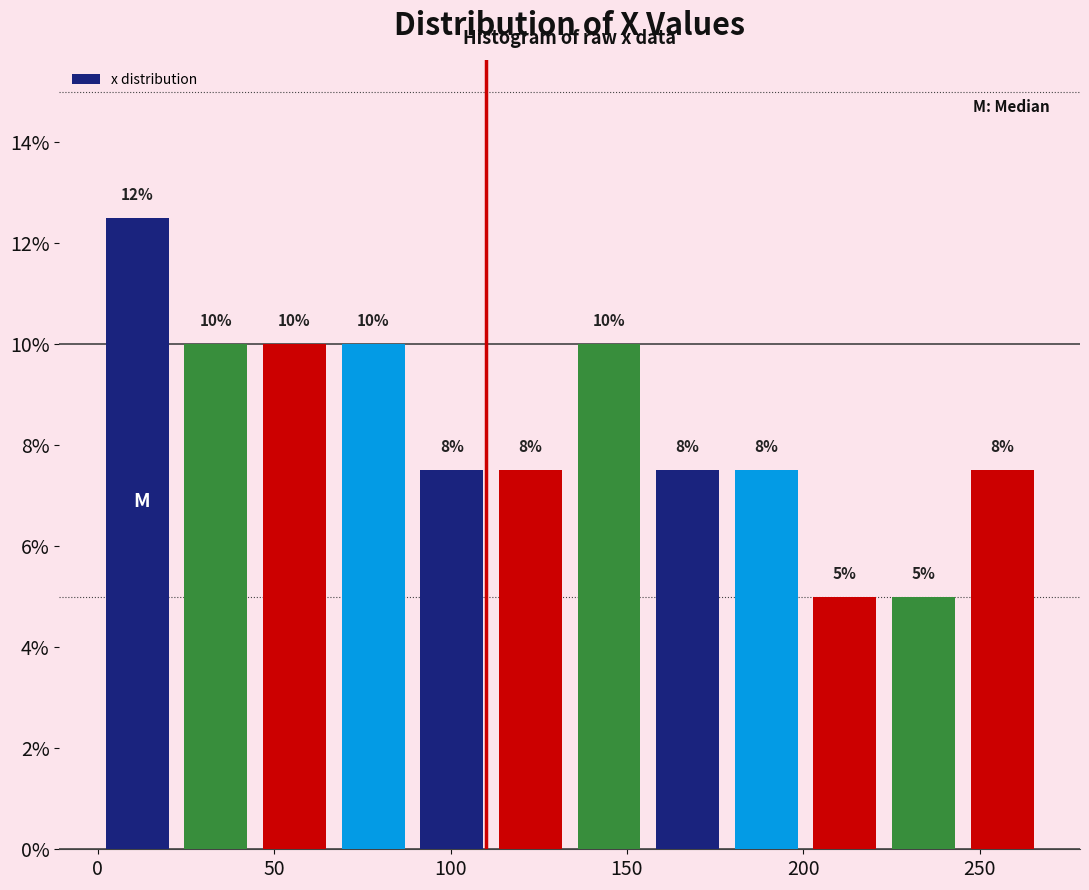

Over which range of the x-axis is the bar tallest?

0 to 20